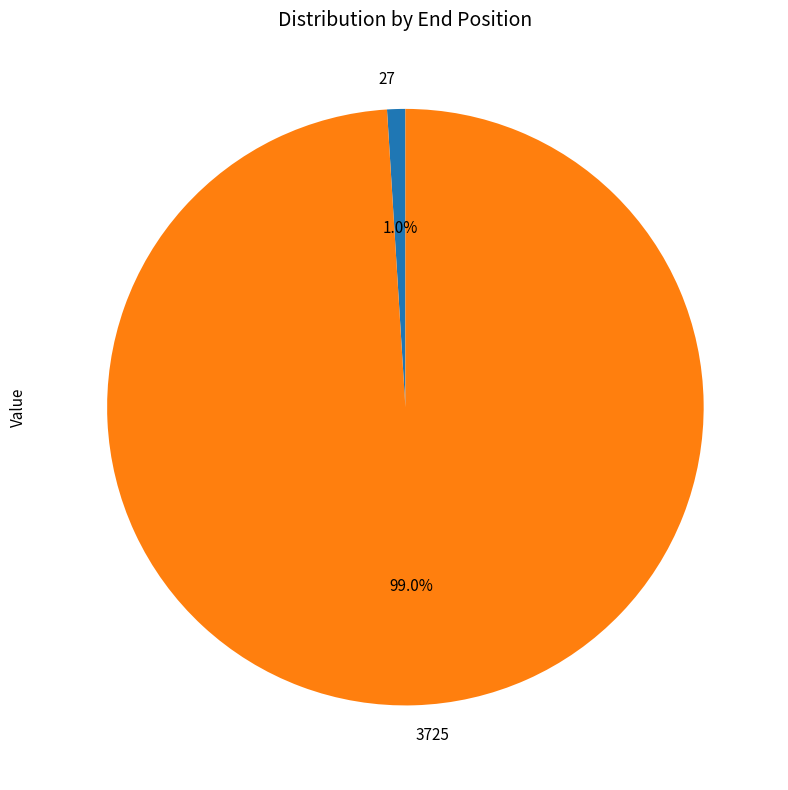

Does 27 account for over 50% of the chart?

No